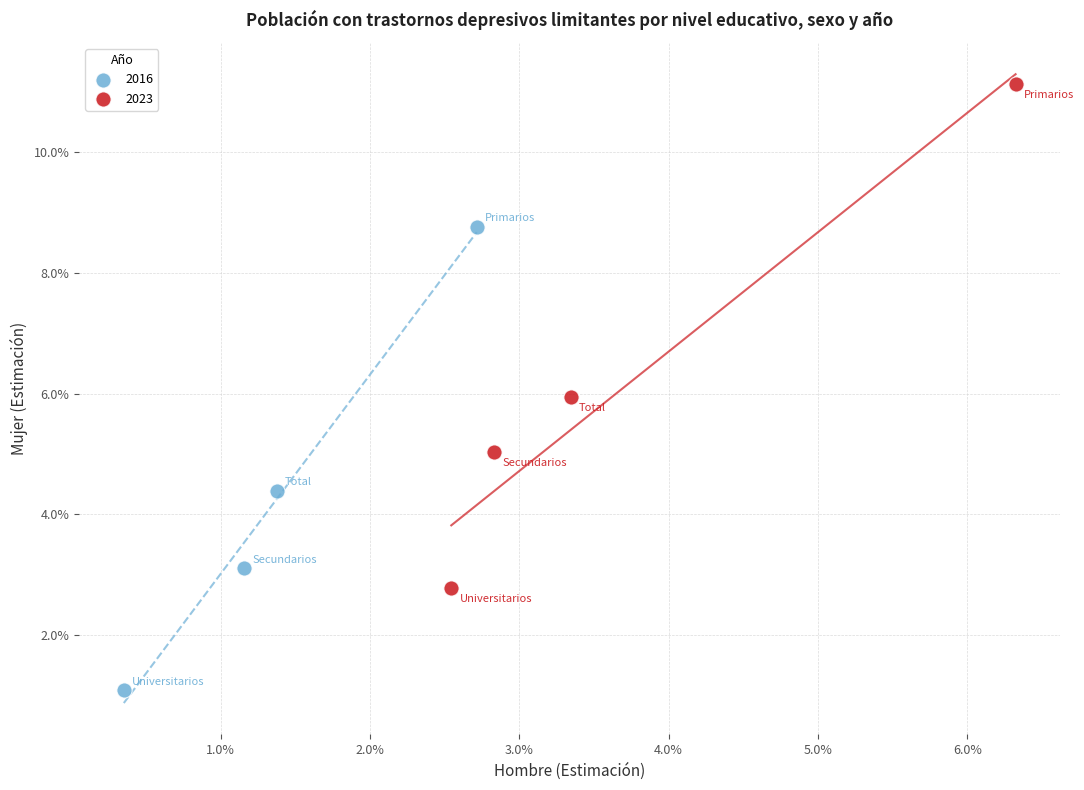

What are all the series names shown in the legend?

2016, 2023